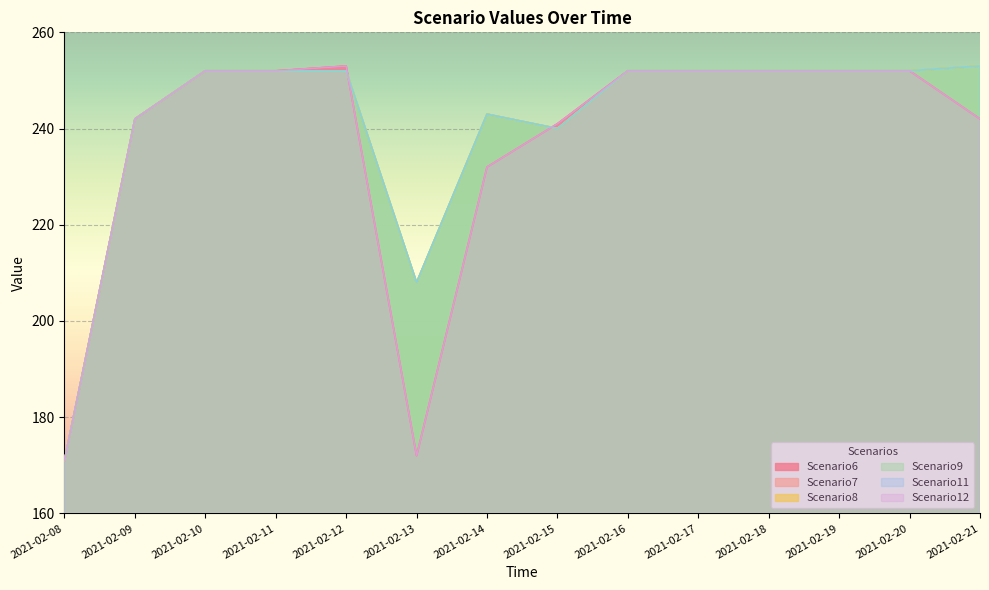

The Scenario8 series shows 302 at 2021-02-13. True or false?

False